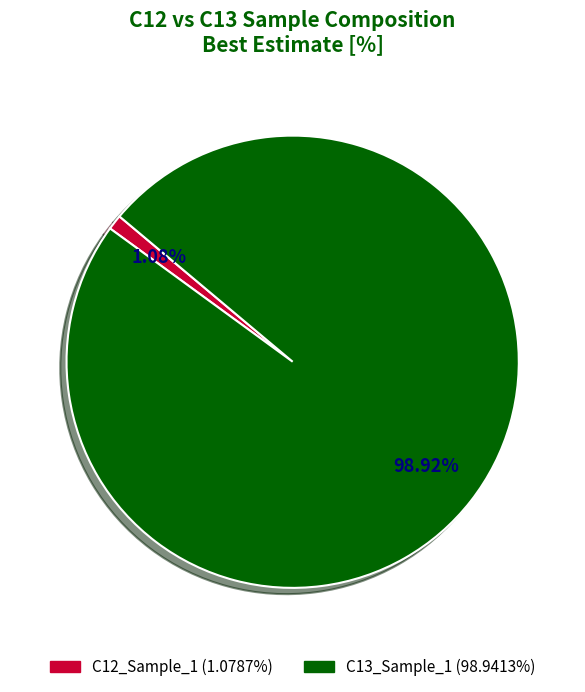

What percentage do C13_Sample_1 and C12_Sample_1 together represent?

100.0%